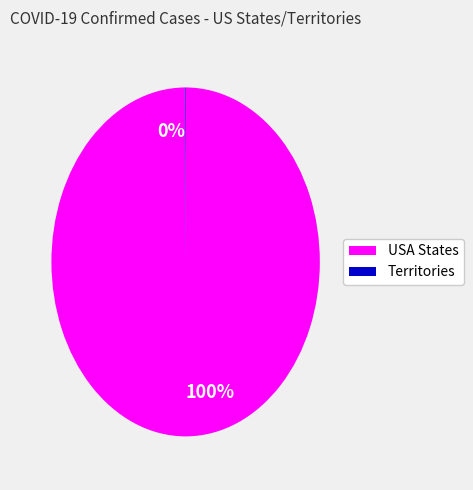

Does any single category account for the majority?

Yes